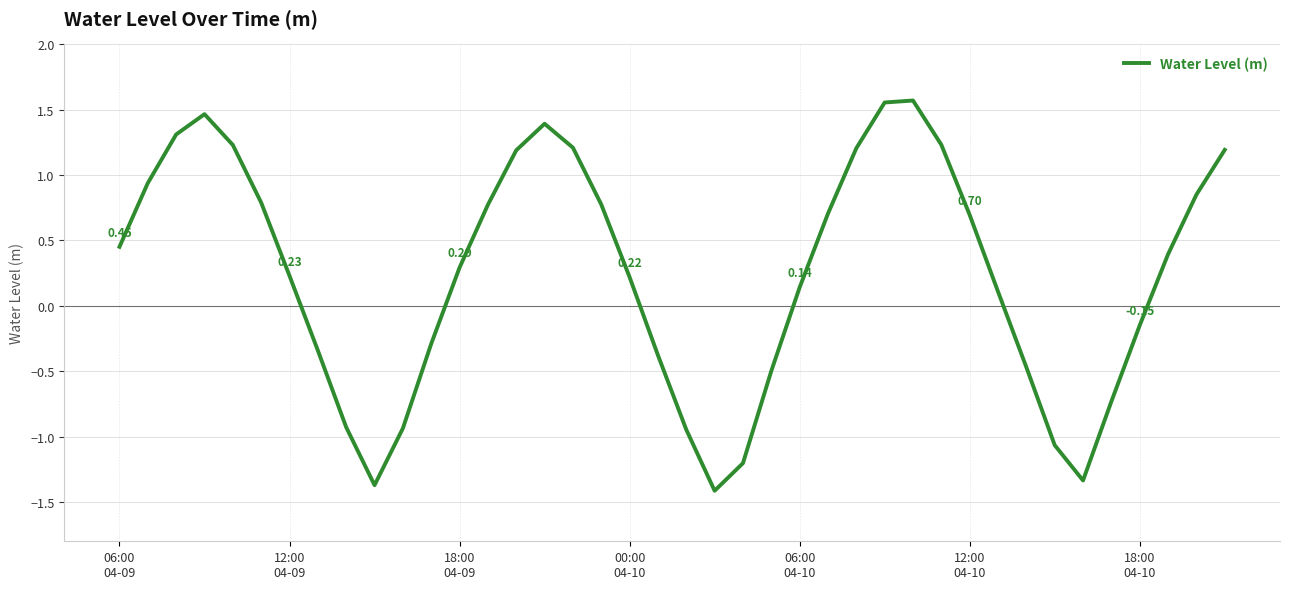

How many values are below zero?

15